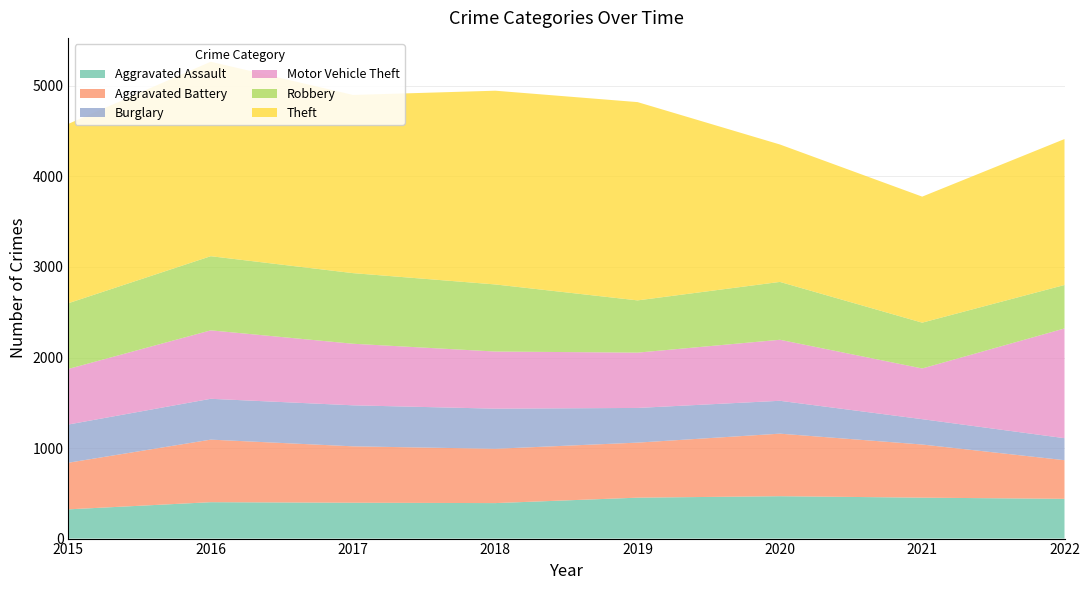

Reading right to left, what are all the values shown in this chart?

Aggravated Assault: 2022=439	2021=452	2020=468	2019=452	2018=392	2017=396	2016=402	2015=323
Aggravated Battery: 2022=427	2021=587	2020=691	2019=608	2018=600	2017=623	2016=691	2015=515
Burglary: 2022=243	2021=280	2020=363	2019=383	2018=443	2017=453	2016=451	2015=422
Motor Vehicle Theft: 2022=1212	2021=560	2020=674	2019=611	2018=631	2017=680	2016=756	2015=614
Robbery: 2022=480	2021=506	2020=639	2019=577	2018=741	2017=780	2016=819	2015=726
Theft: 2022=1612	2021=1392	2020=1518	2019=2190	2018=2140	2017=1968	2016=2148	2015=1981